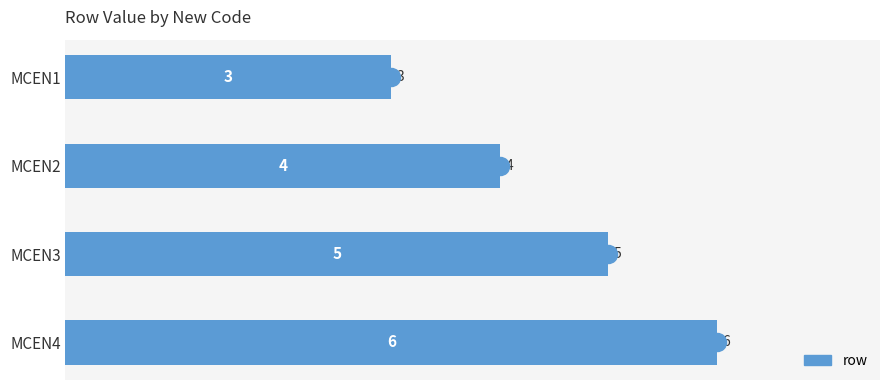

True or false: the data shows 9 at MCEN3.

False